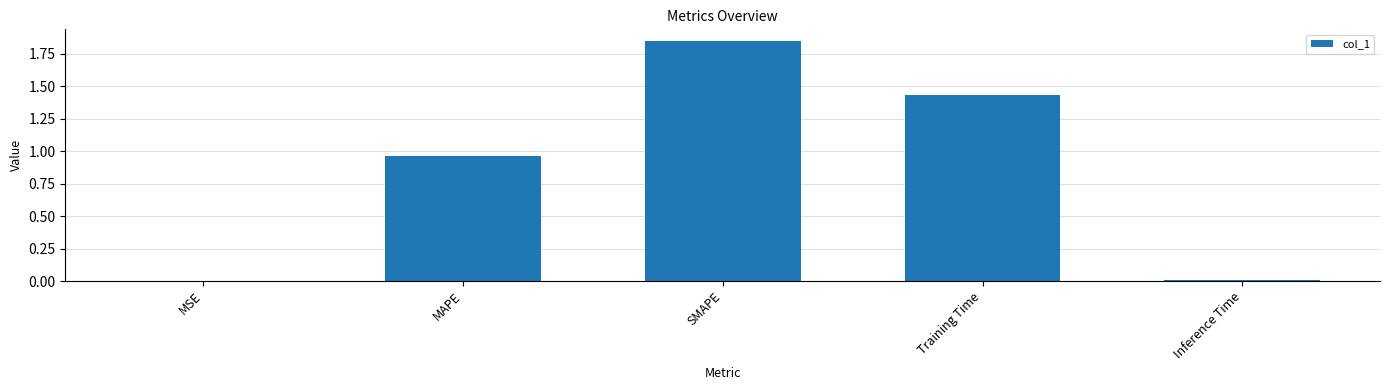

Which label corresponds to the largest value in the chart?

SMAPE